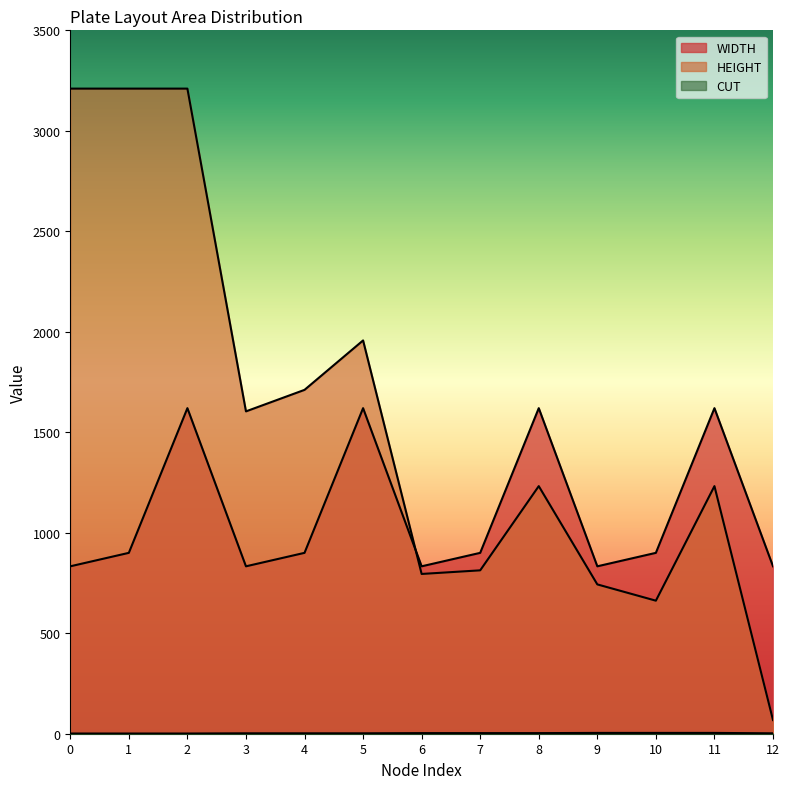

Which series has the largest total across all categories?

HEIGHT